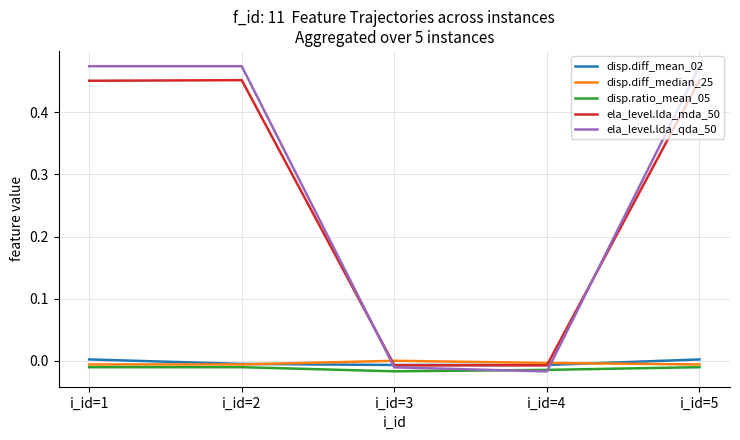

Where is ela_level.lda_qda_50 nearest to the value 0?

i_id=3